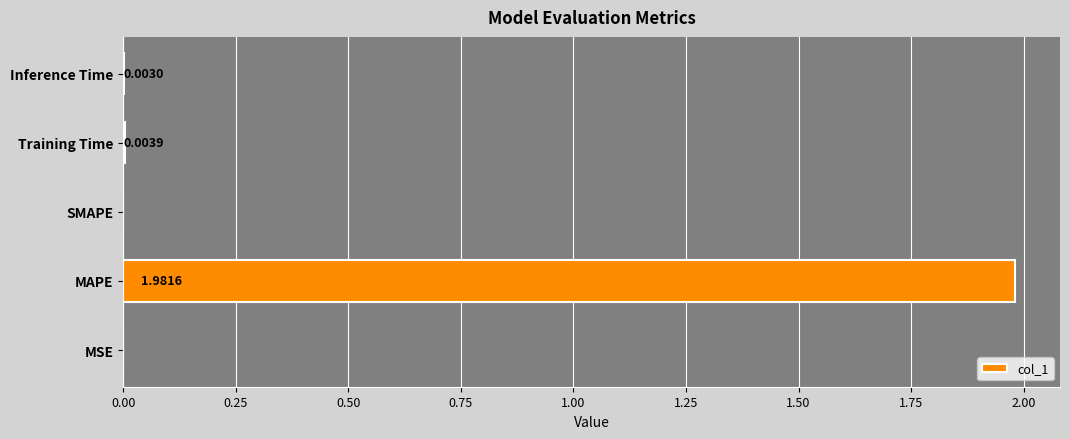

Between MSE and SMAPE, which is larger?

MSE